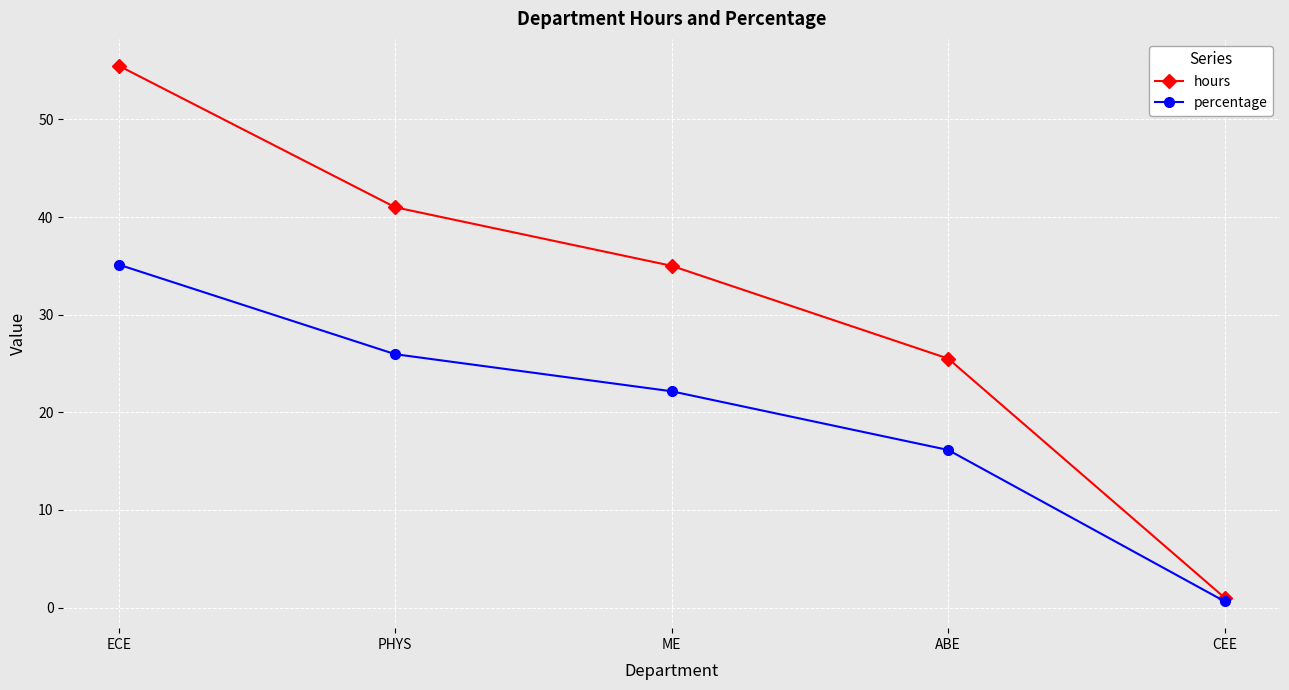

At how many categories does at least one series exceed 2?

4